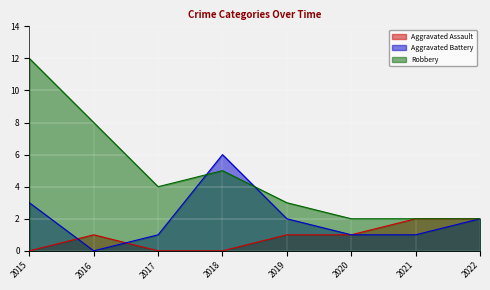

True or false: Aggravated Assault has more than 0 points higher than both neighbors.

True